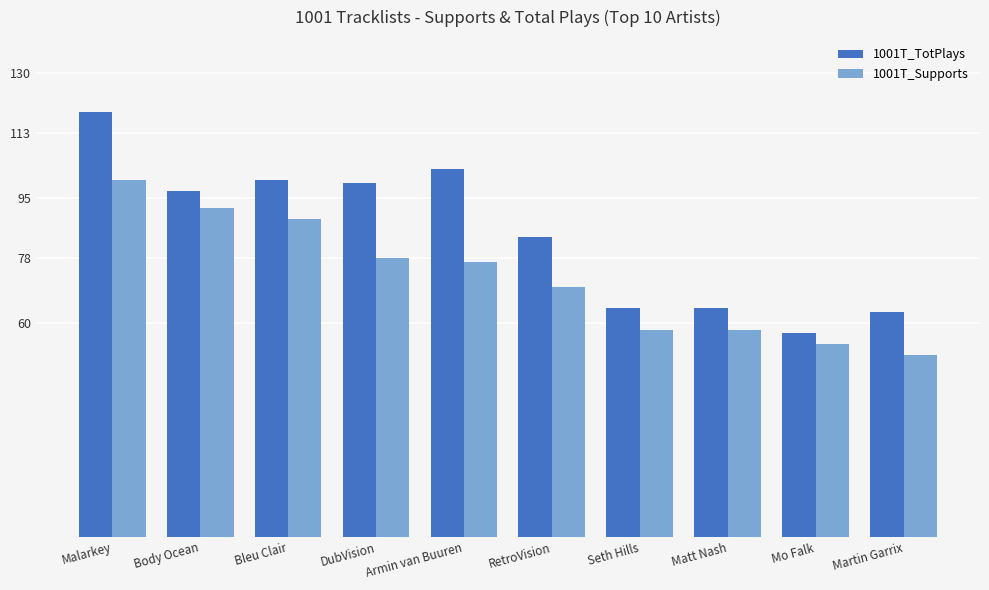

How many distinct data groups are displayed?

2